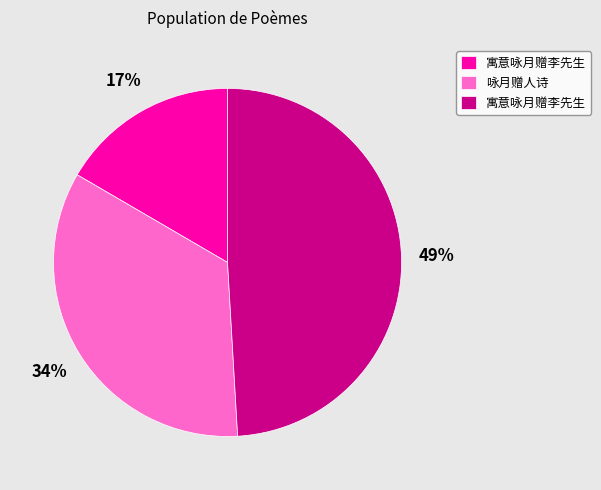

Count the number of slices in the pie.

3